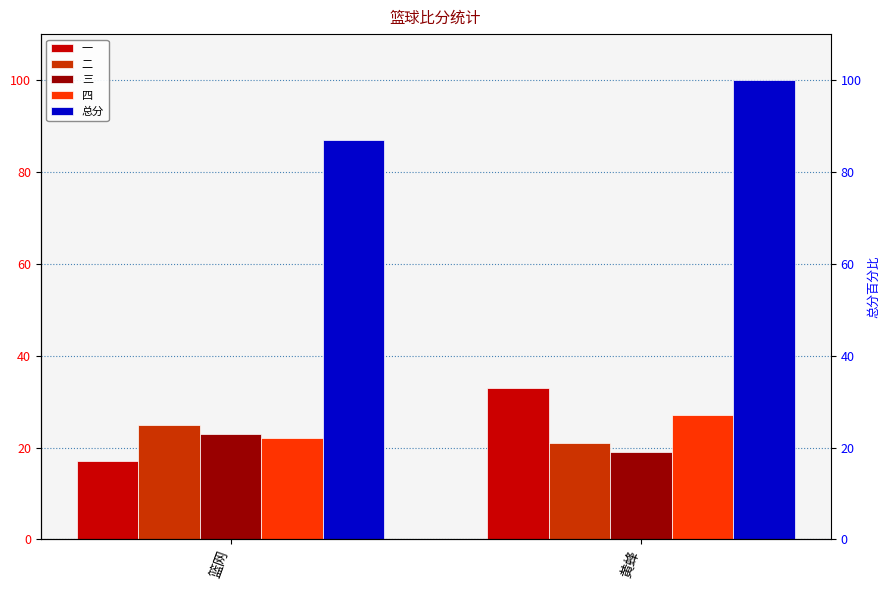

The 二 series shows 25 at 篮网. True or false?

True